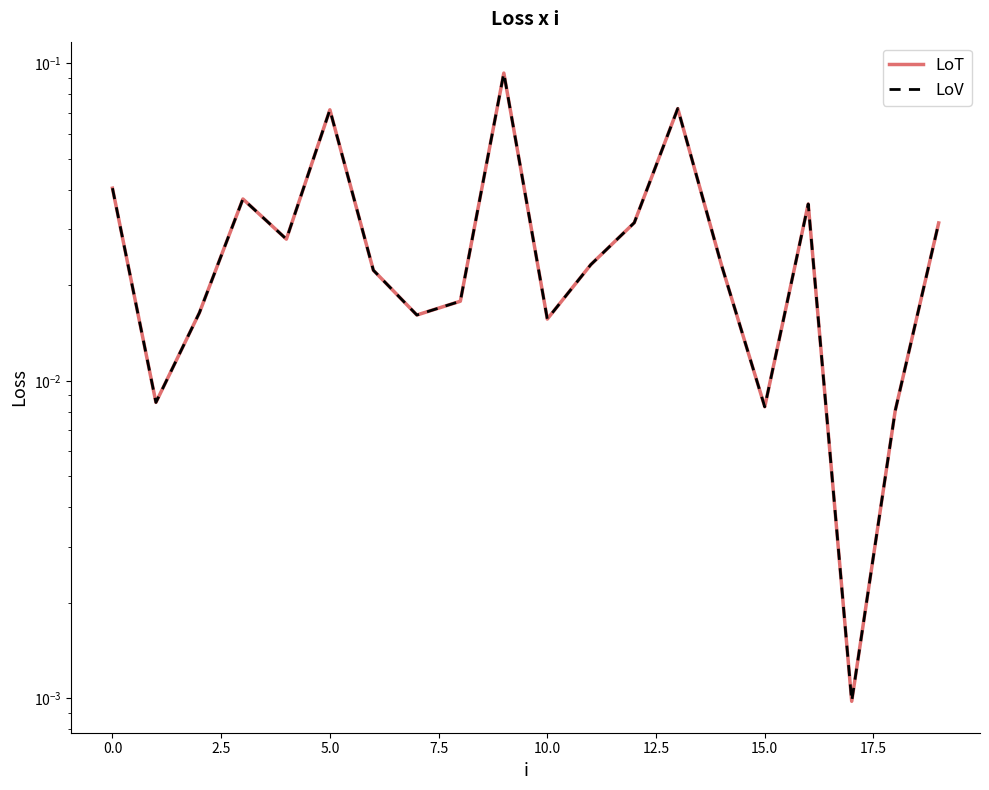

Is it true that LoV equals 0.0 at 19?

True